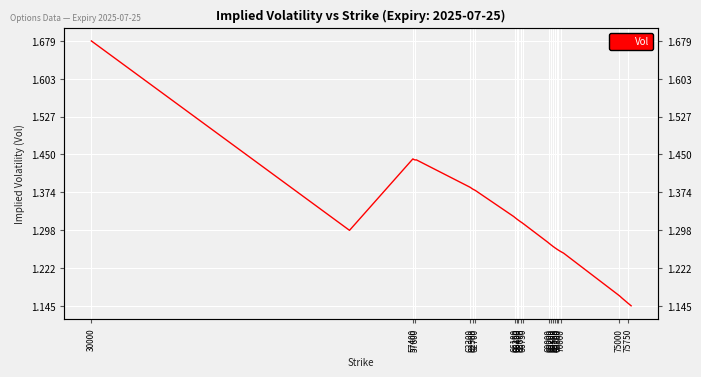

Count the number of data series in this chart.

1